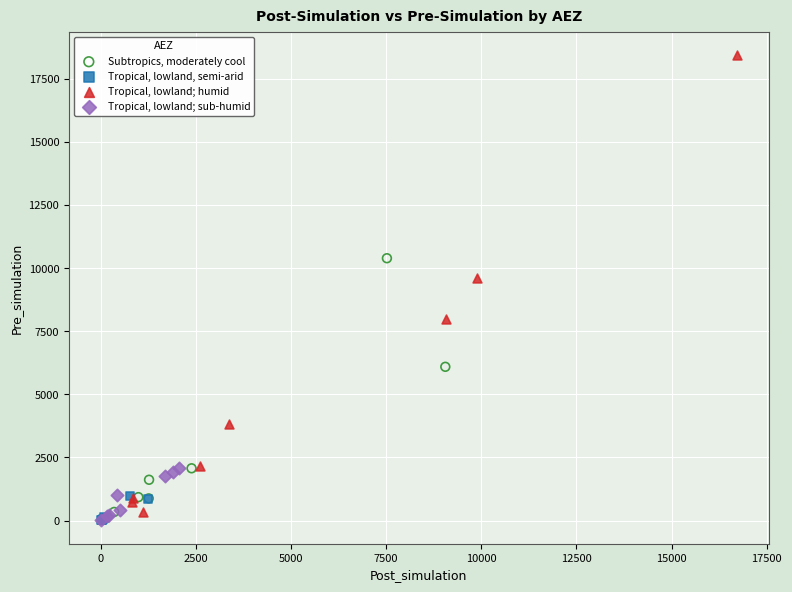

Which series contains the highest Y value?

Tropical, lowland; humid